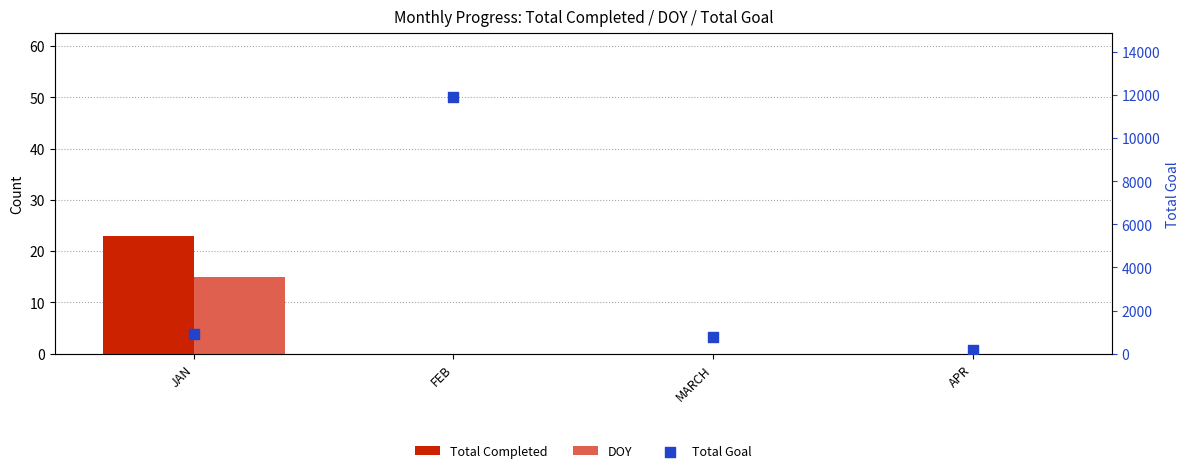

Which series has the widest spread of Y values?

Total Goal